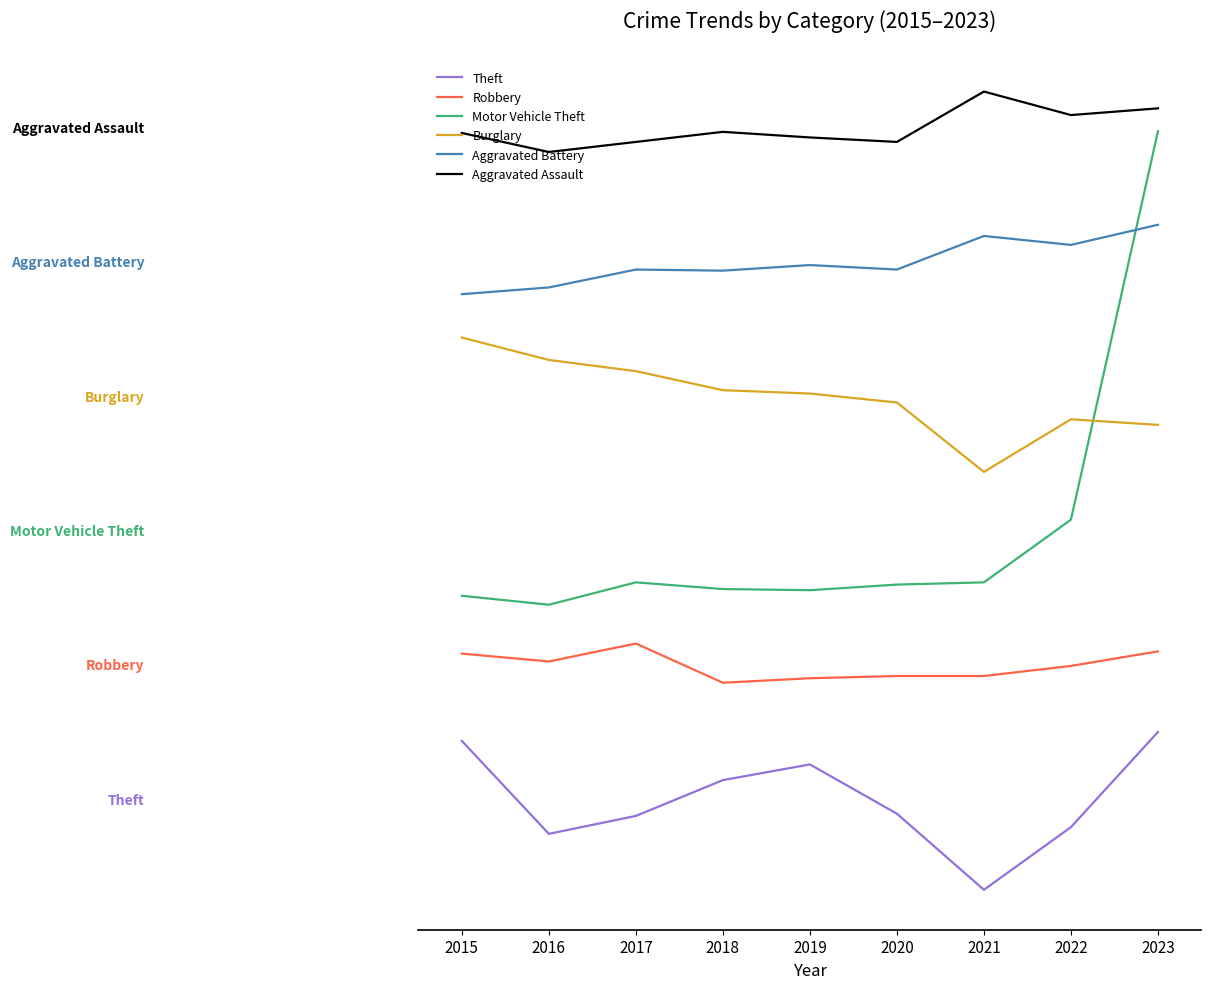

Is this an area chart (filled region under the line)?

No